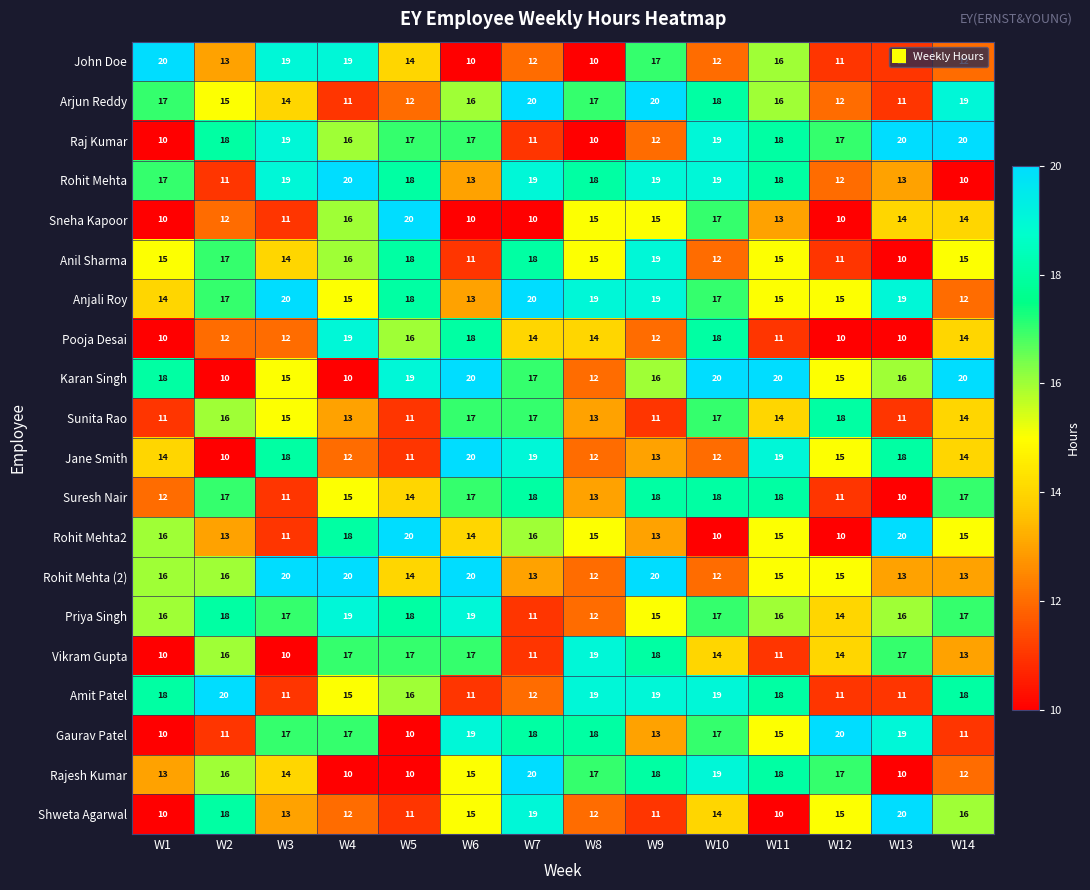

What is the difference between the highest and lowest values at W12?

10